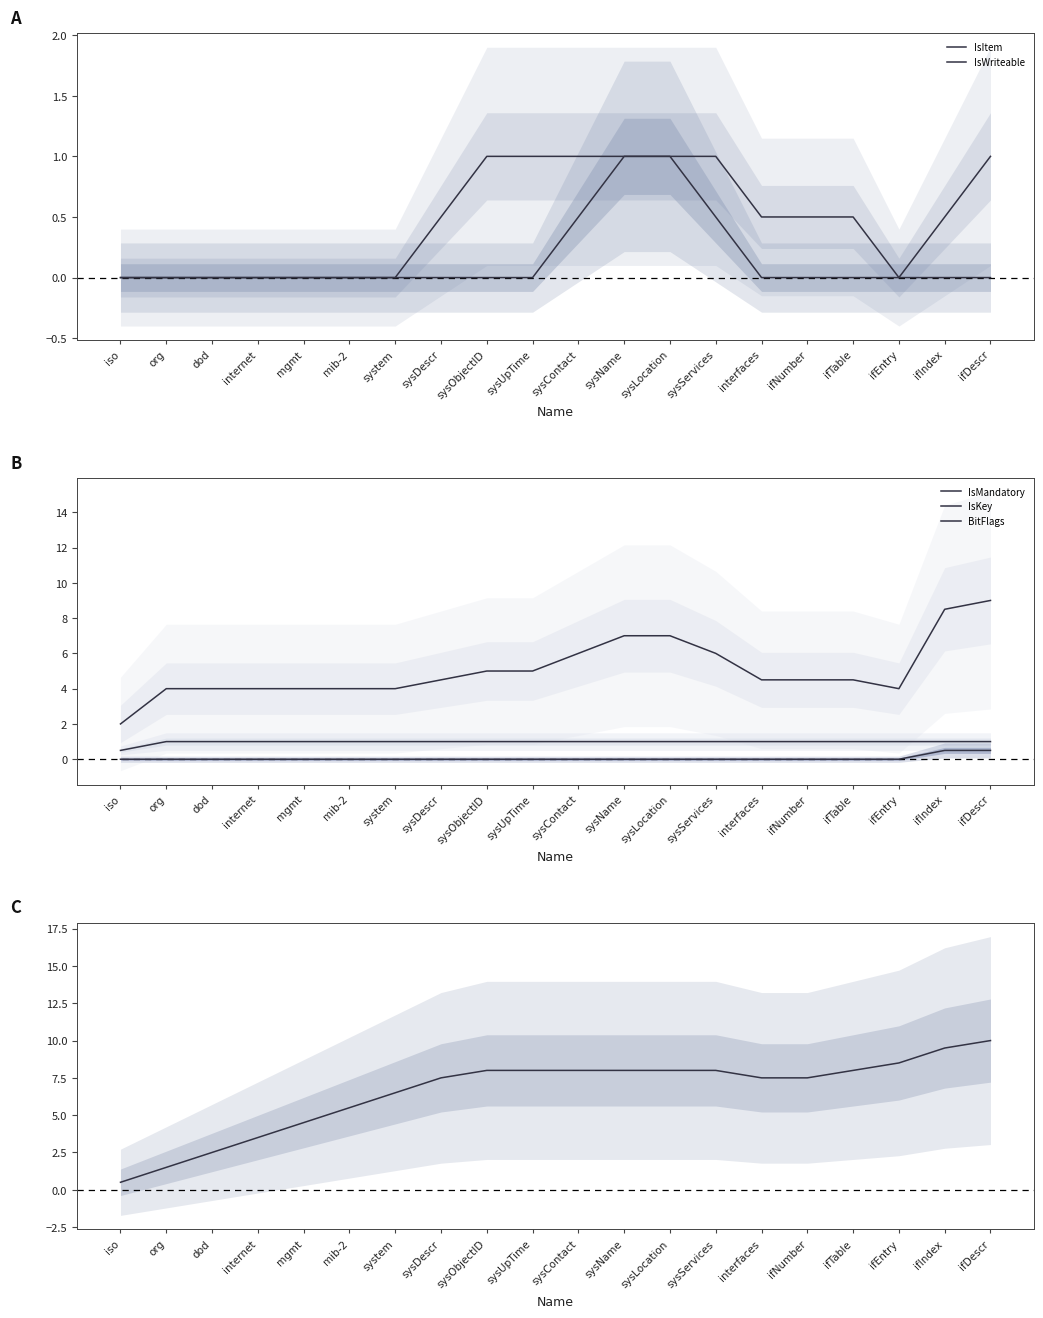

What is the difference between the highest and lowest values at ifDescr?

10.0